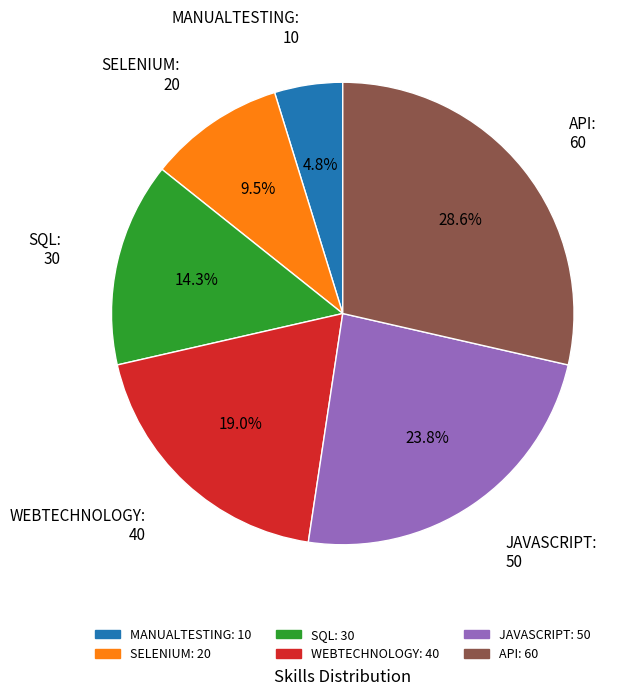

How many segments does this pie chart have?

6